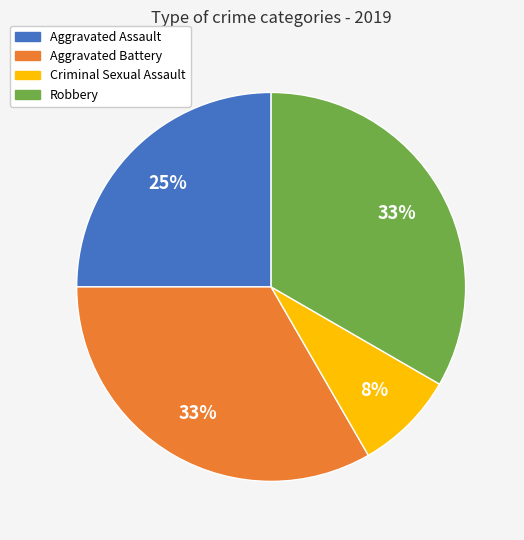

Does any single category account for the majority?

No